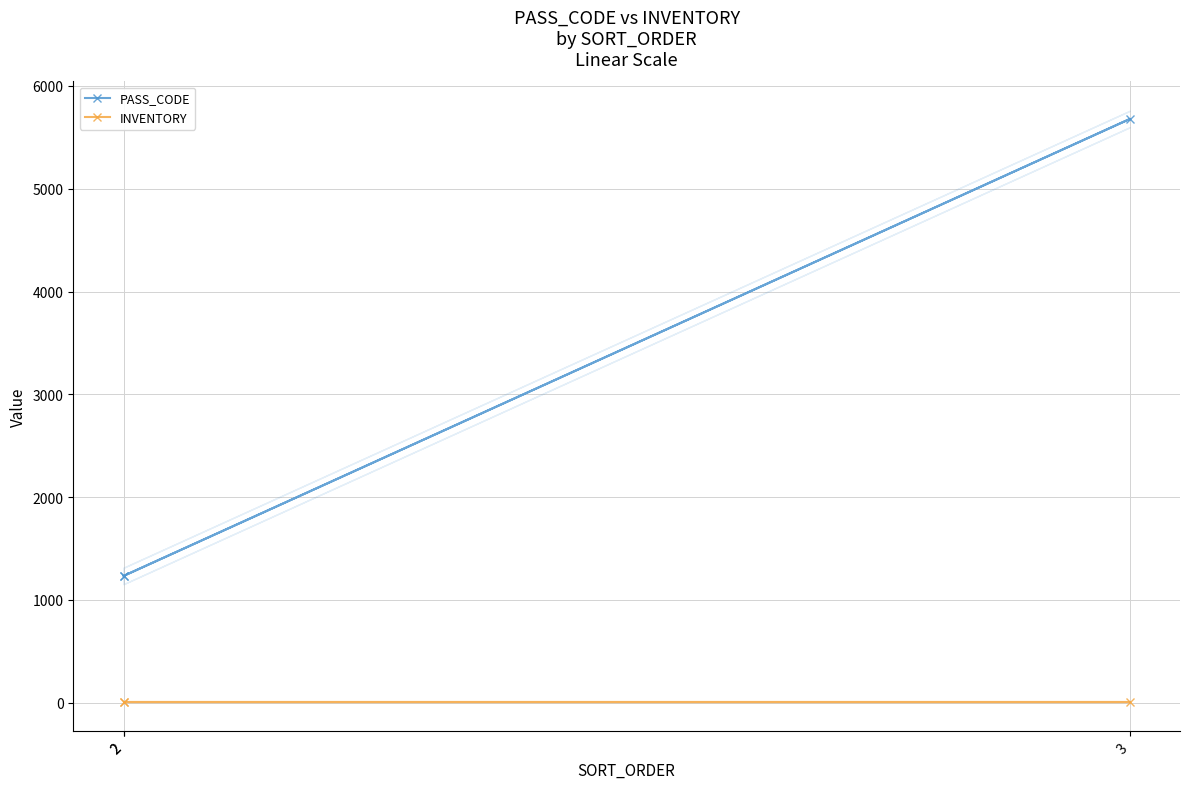

At which category is the sum across all series the highest?

3